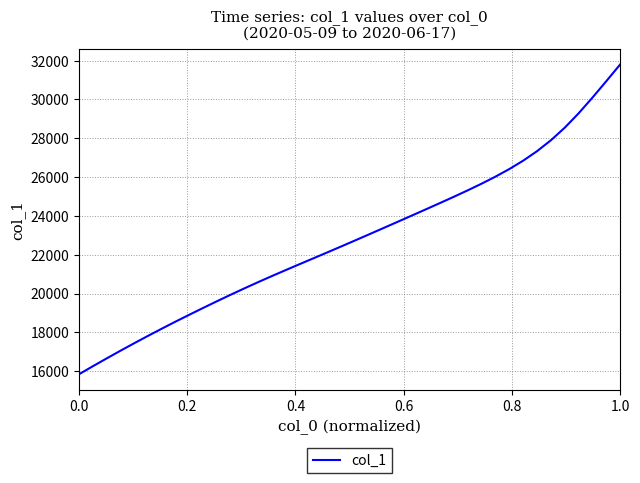

What is the minimum value shown in the chart?

15842.6